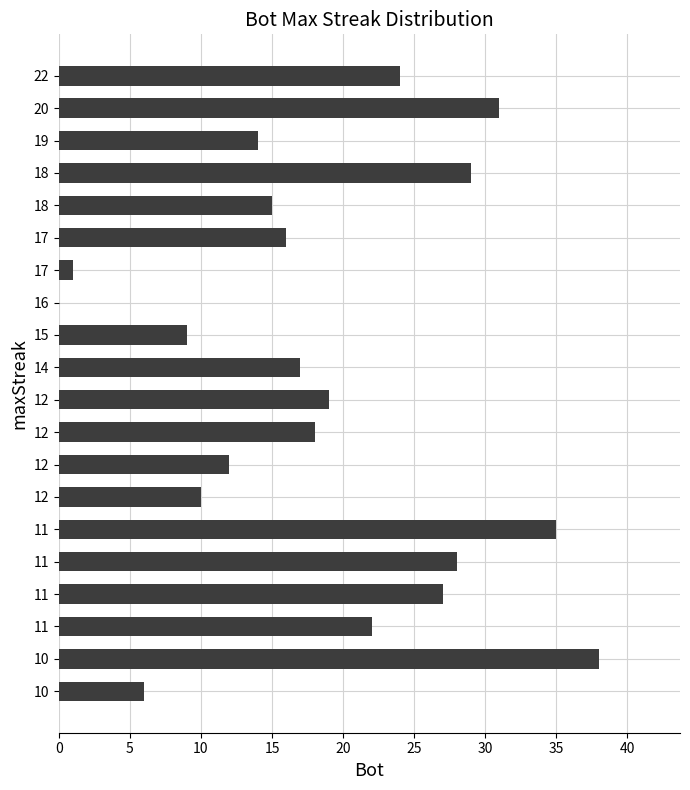

What is the difference between the second highest and minimum values?

35